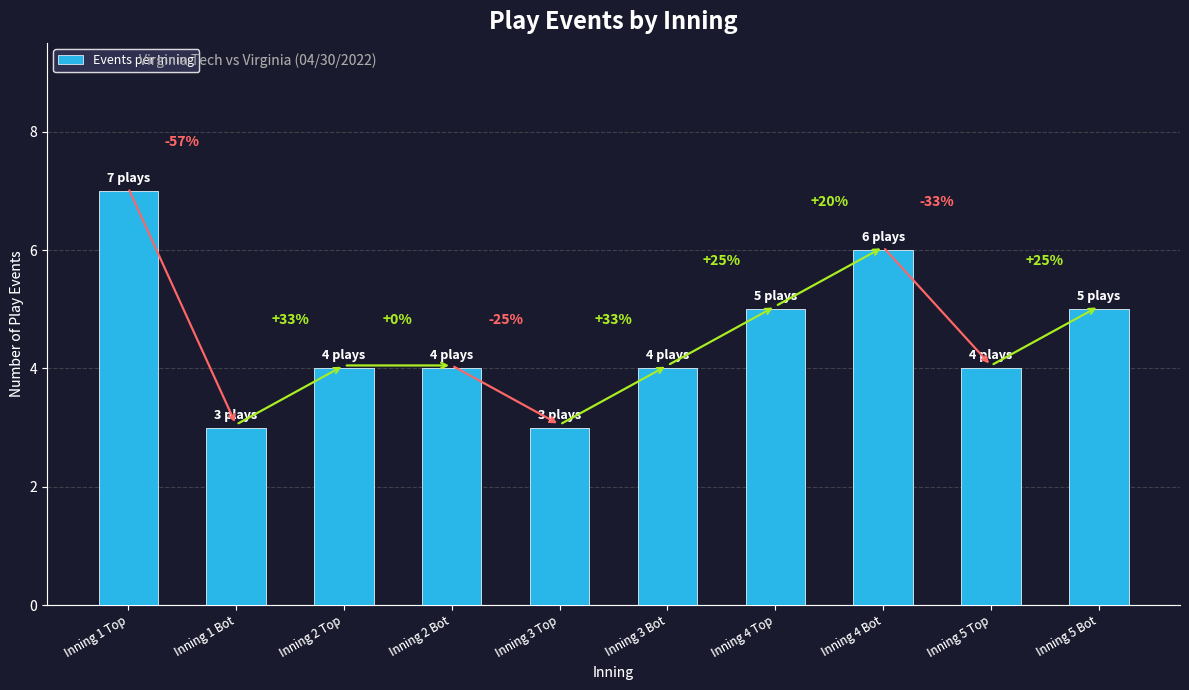

Which category has the highest value across all series?

Inning 1 Top